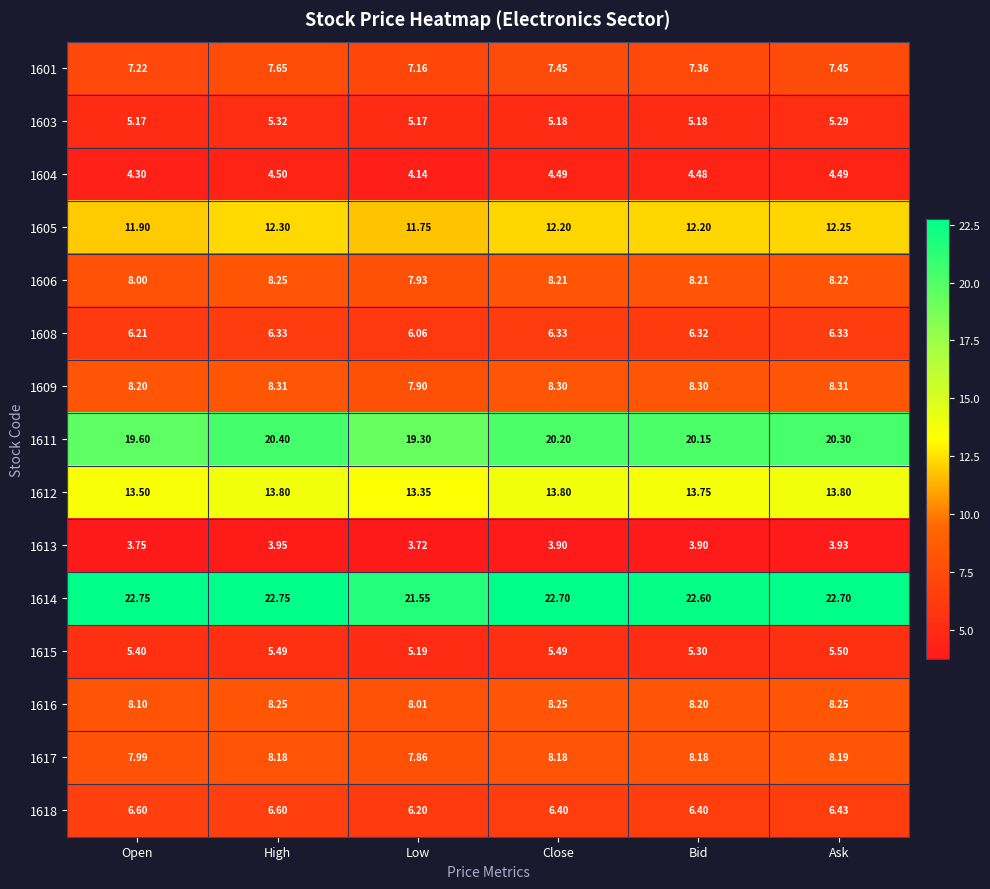

Which category has the lowest value across all series?

Low